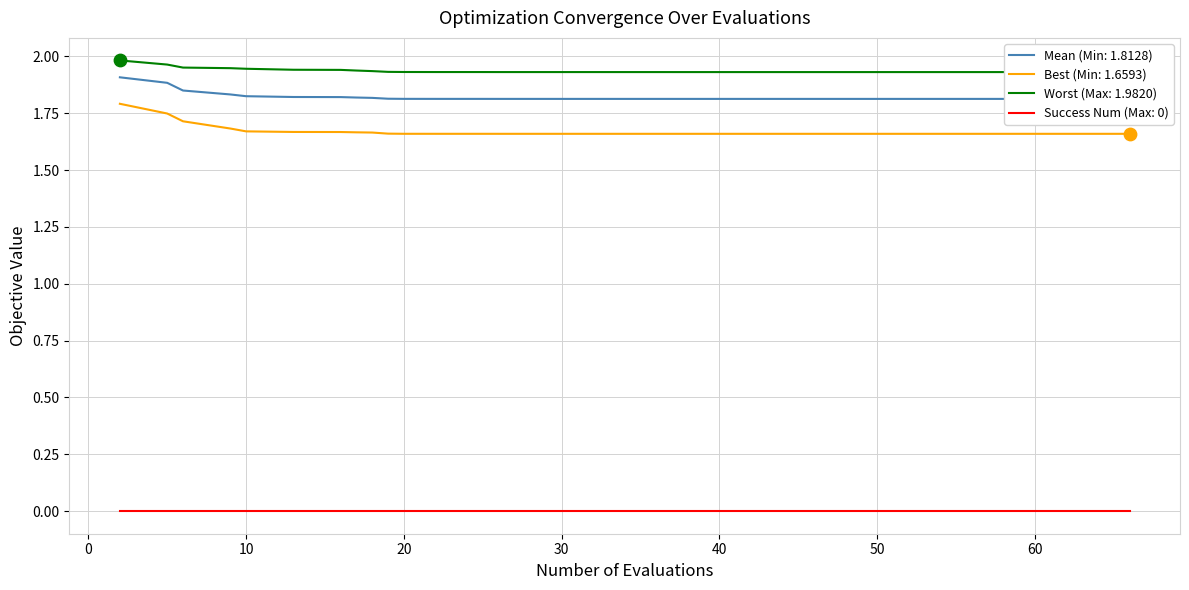

At how many categories does at least one series exceed 1?

40